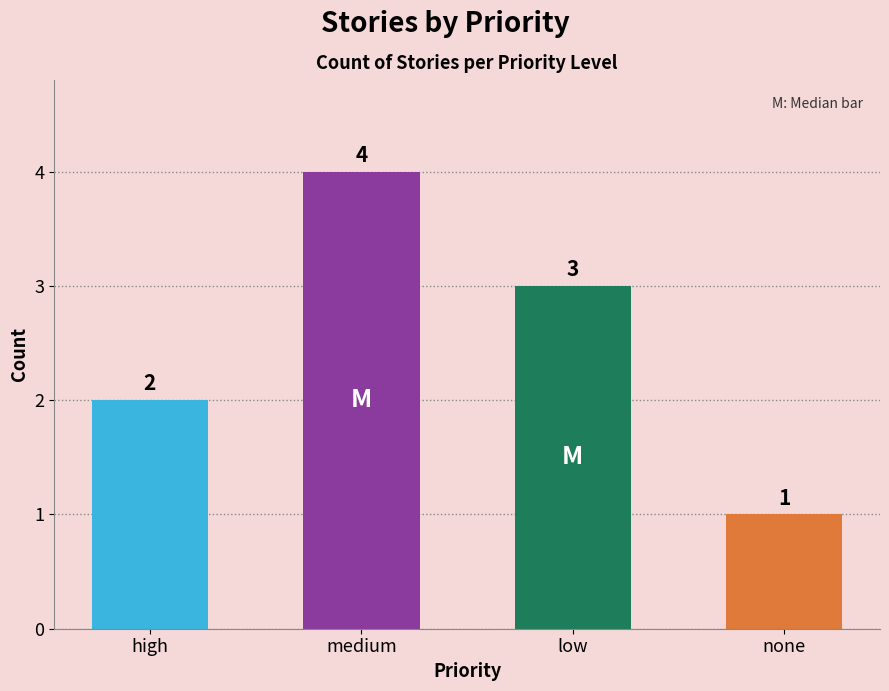

Are the bars grouped side by side (vs. stacked)?

No